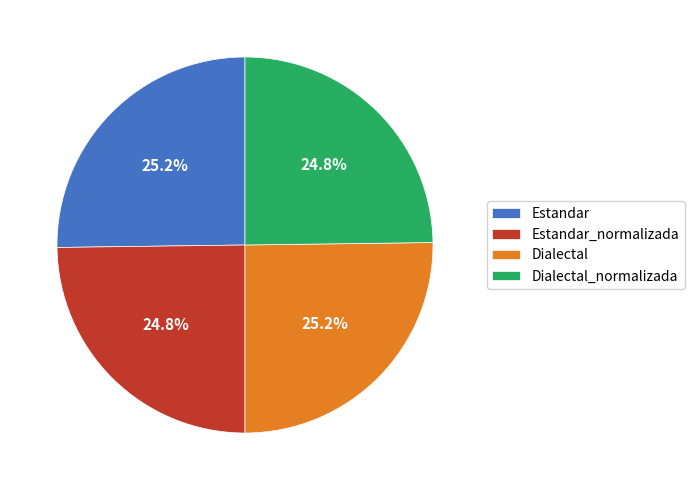

How many slices are in this pie chart?

4